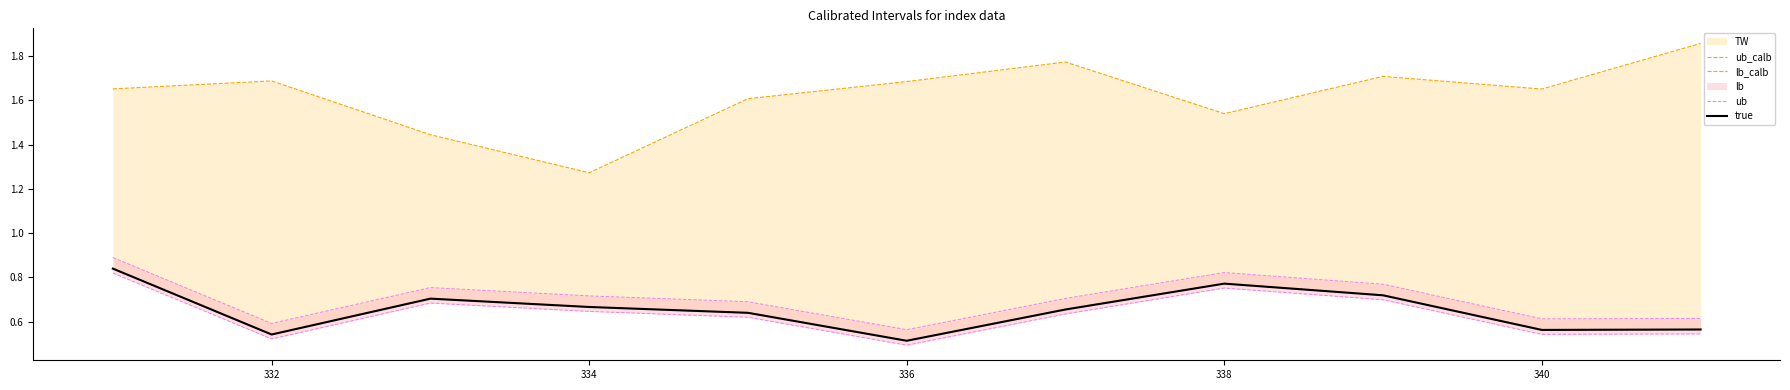

Which series has the largest total across all categories?

ub_calb